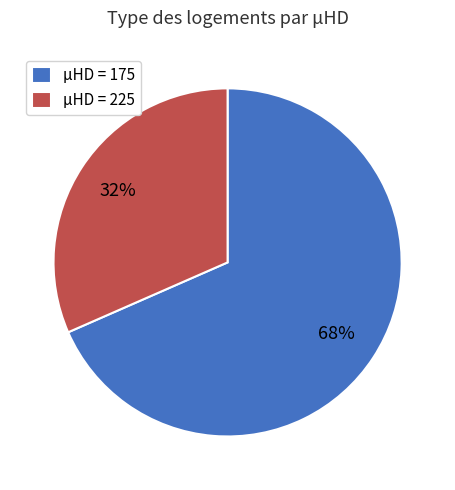

Do μHD = 225 and μHD = 175 together represent more than half of the pie?

Yes